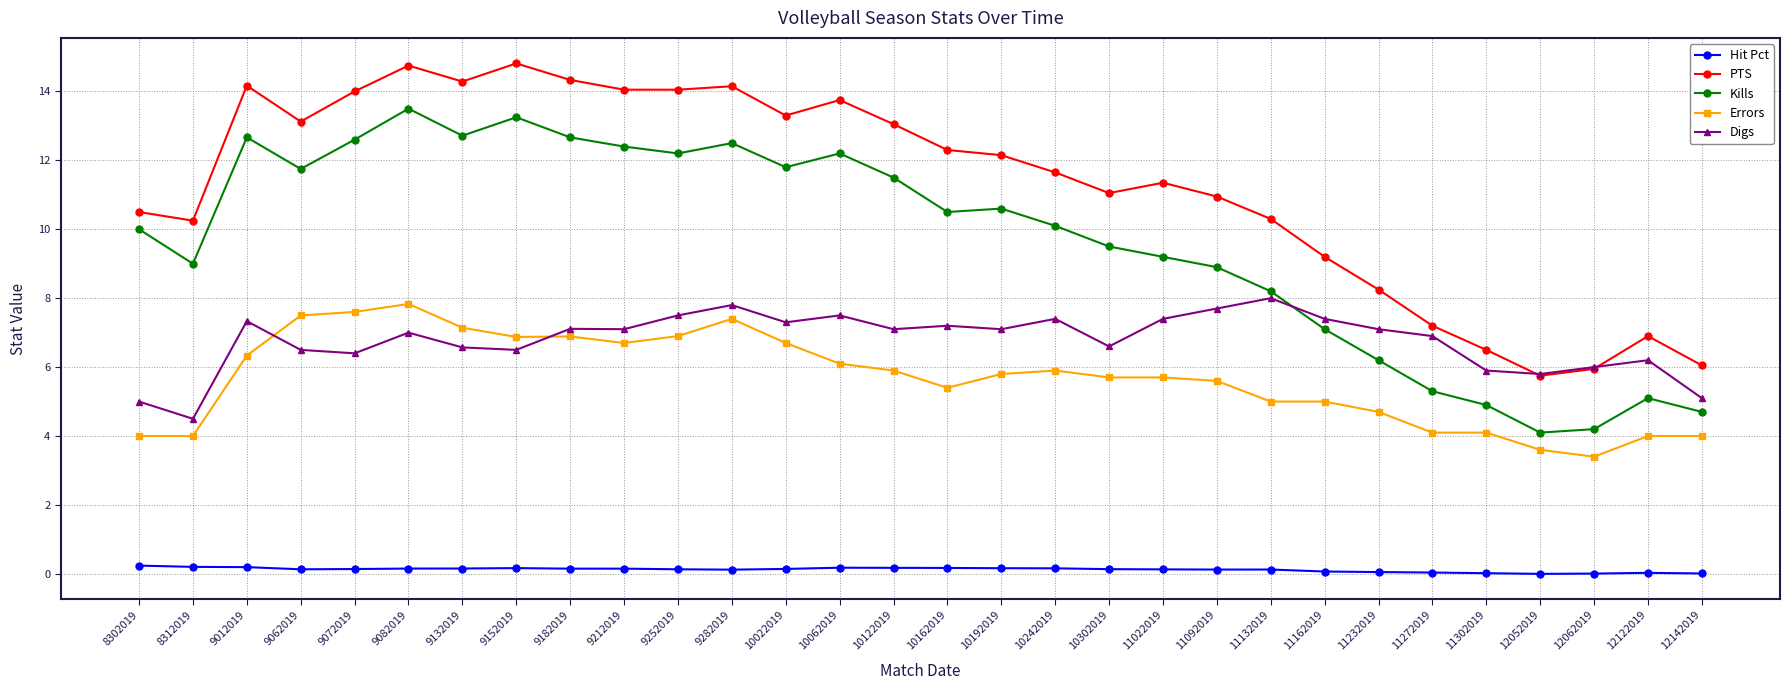

True or false: PTS has more than 1 interior local peaks.

True